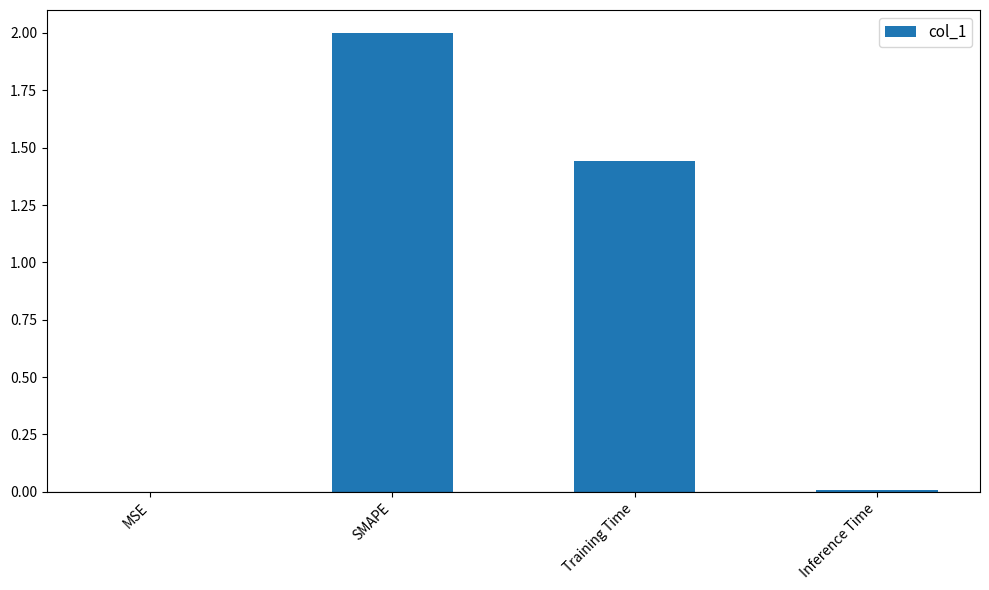

What is the maximum value shown in the chart?

2.0